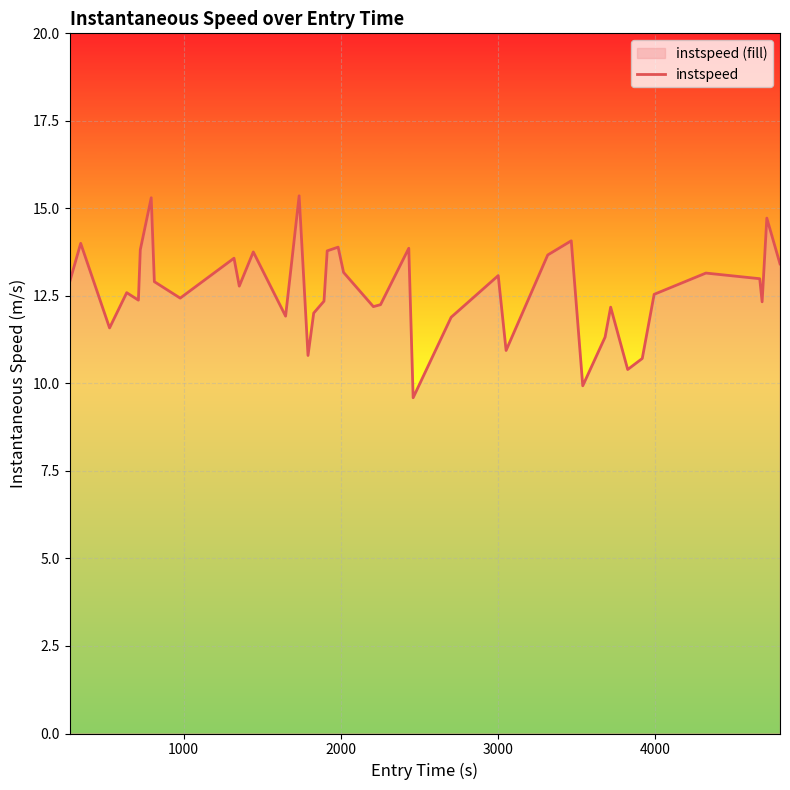

What is the smallest value displayed?

9.6